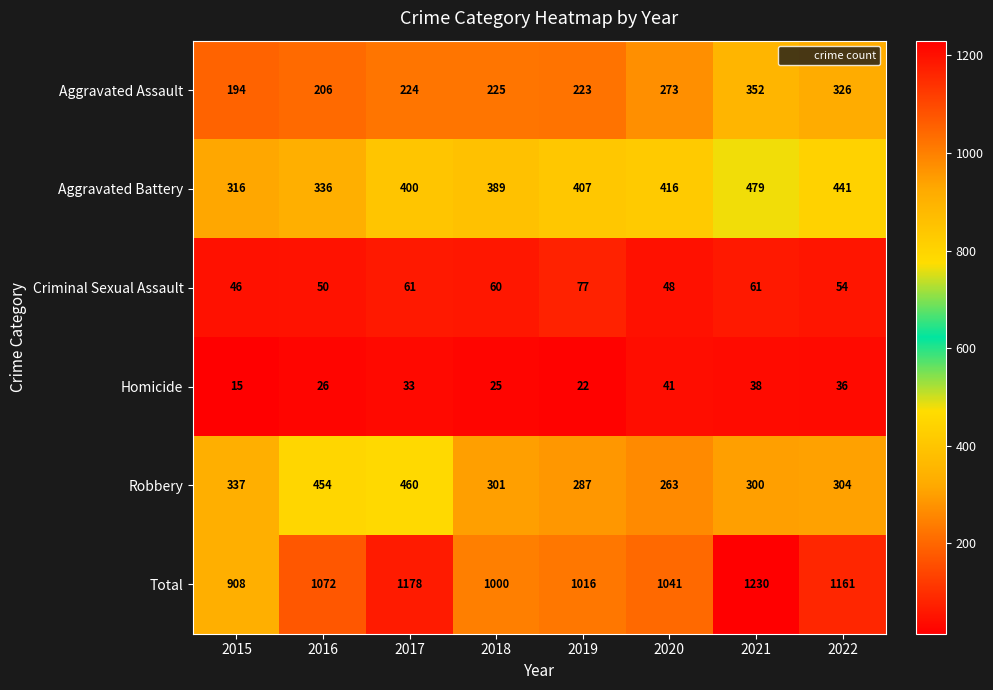

What is the total value across all series at 2021?

2460